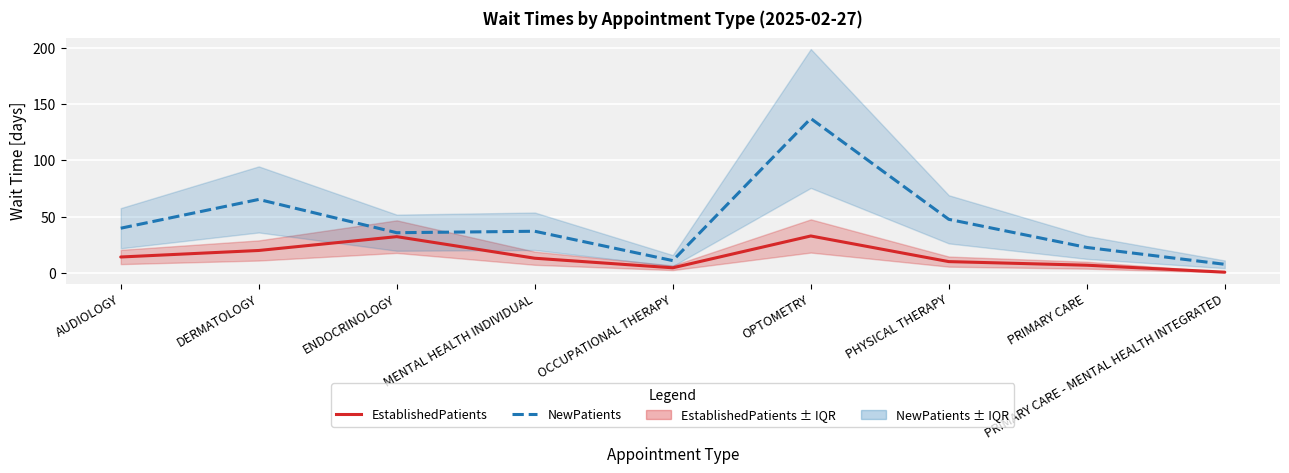

What is the value of the NewPatients point at the 2nd from the left?

65.3